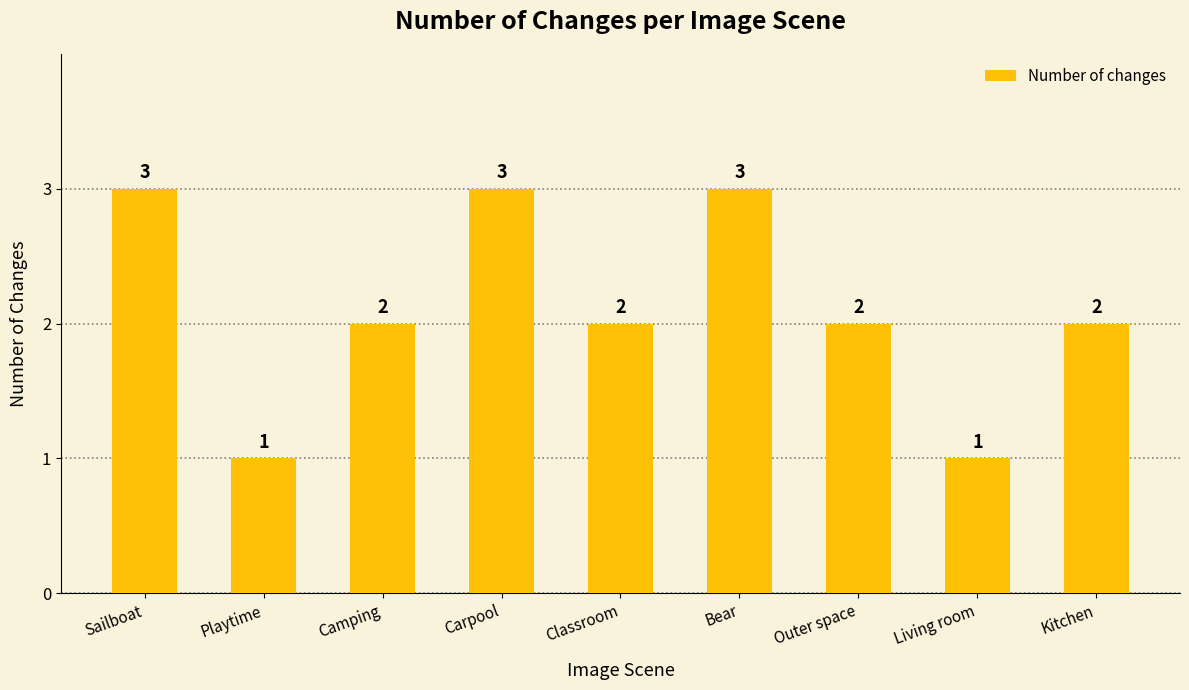

What is the label of the 9th bar from the left?

Kitchen